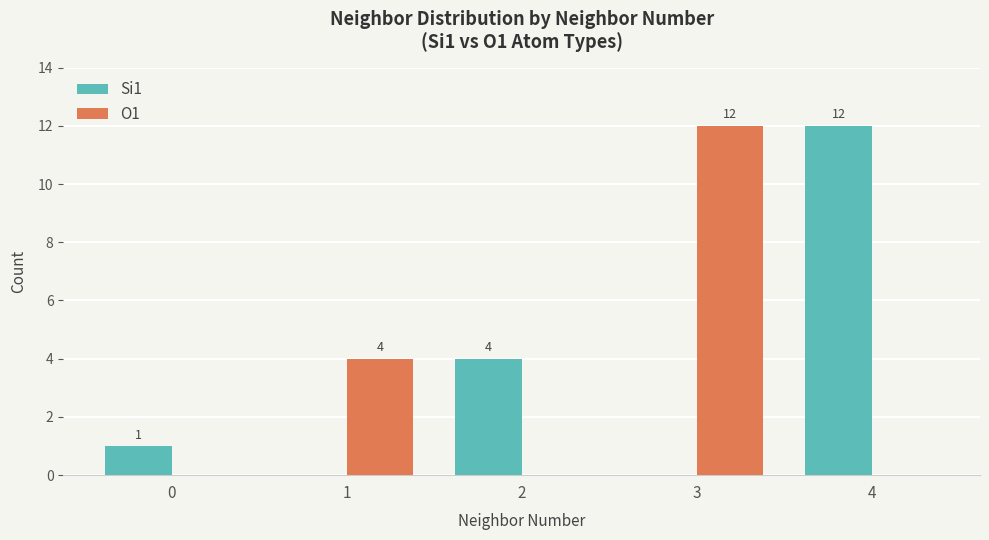

How many positive values does the Si1 series have?

3